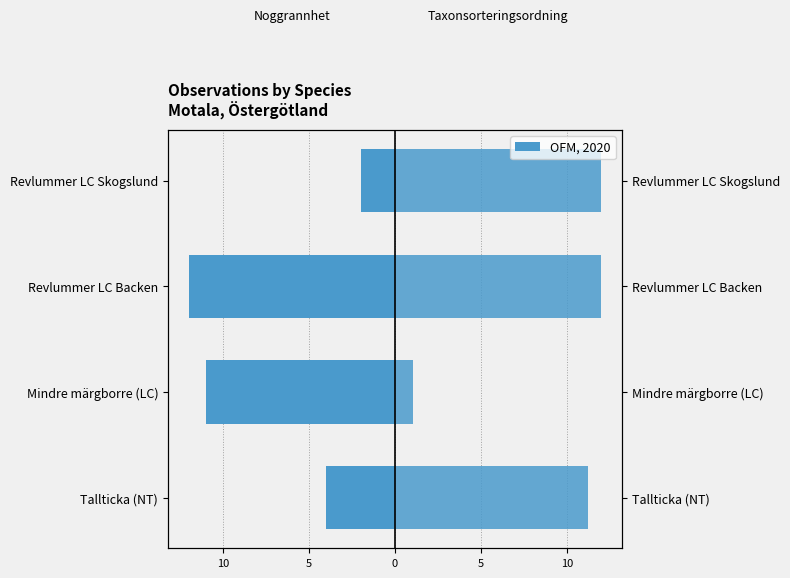

Are the bars grouped side by side (vs. stacked)?

Yes